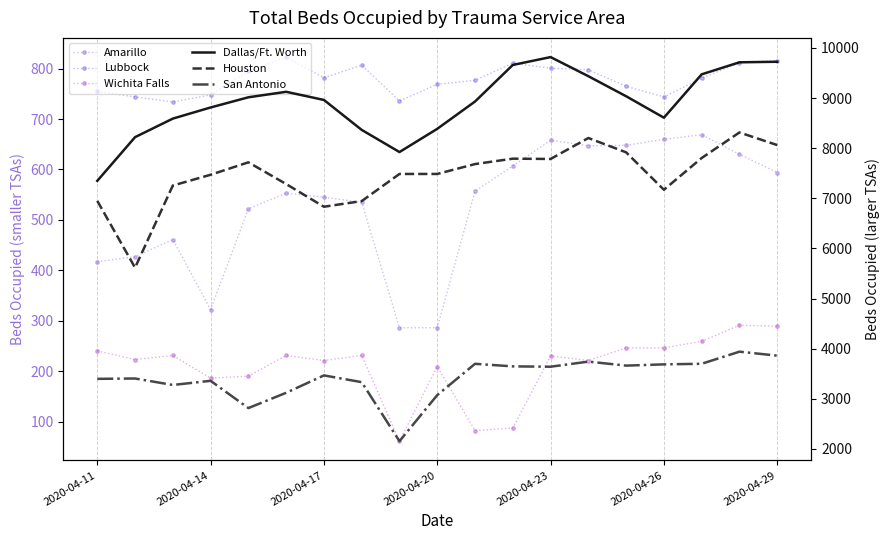

What is the average value of the Amarillo series?

528